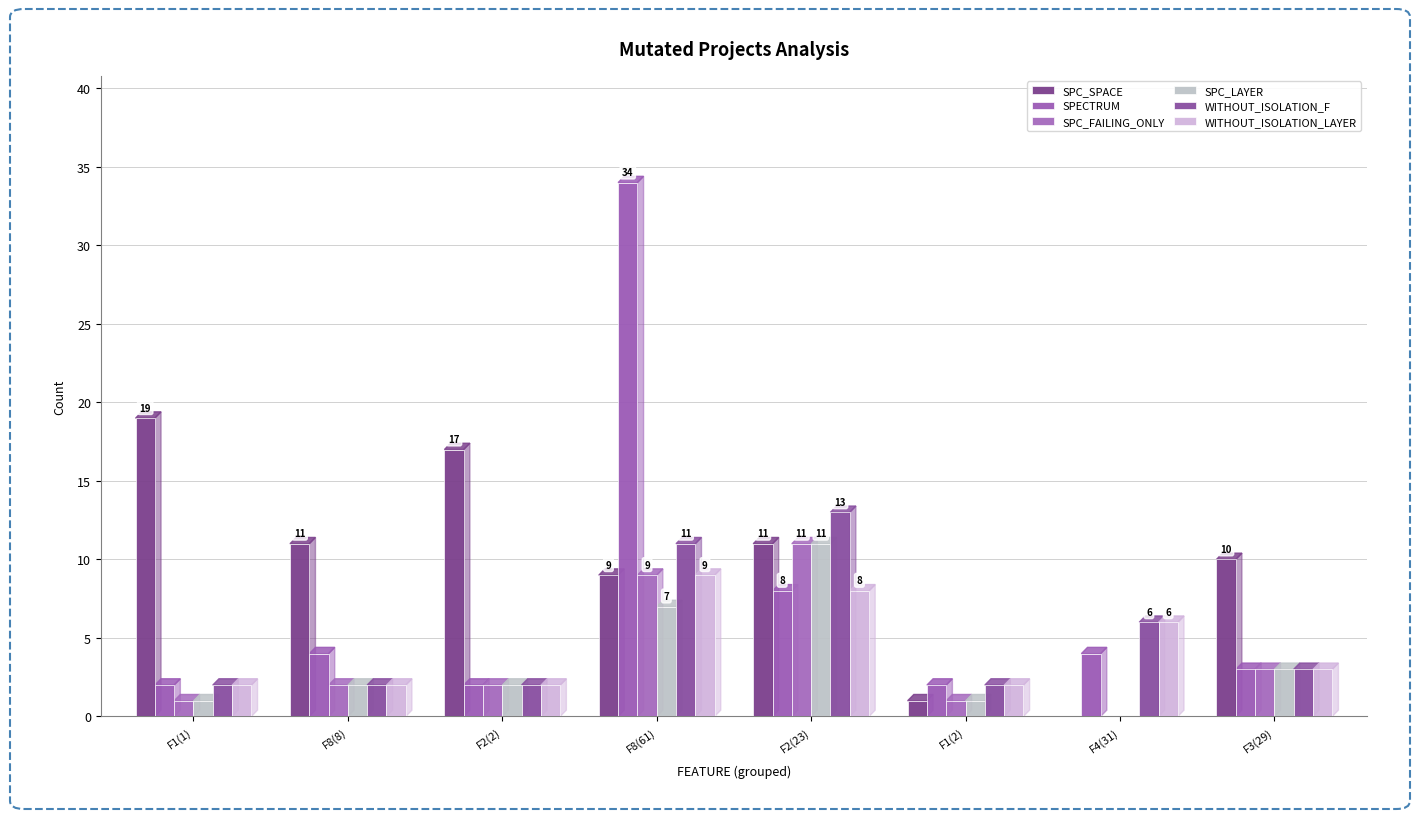

What is the label of the 5th bar from the right?

F8(61)